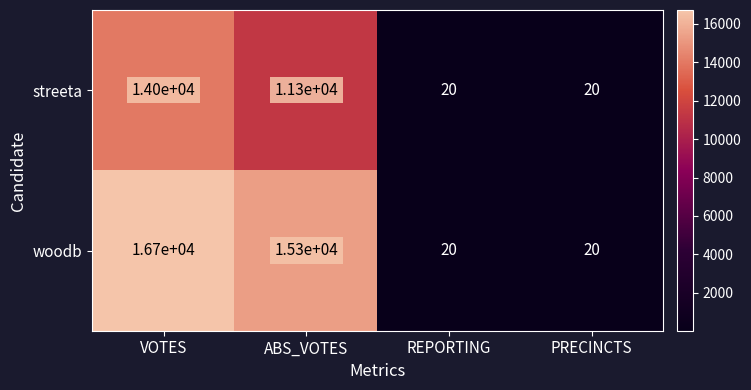

What is the maximum value shown in the chart?

16700